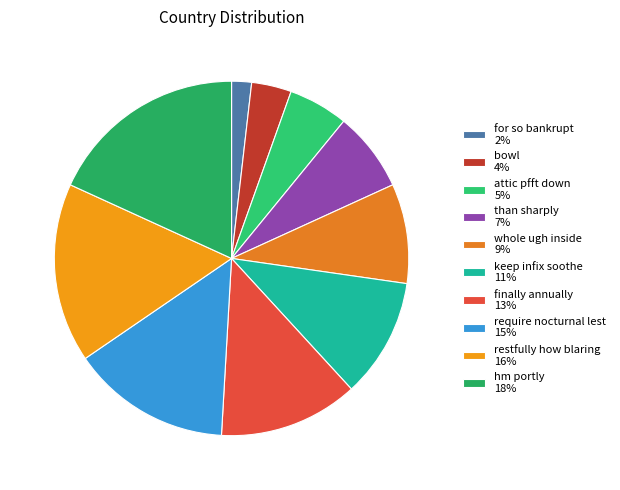

Rank the categories by value from highest to lowest.

hm portly, restfully how blaring, require nocturnal lest, finally annually, keep infix soothe, whole ugh inside, than sharply, attic pfft down, bowl, for so bankrupt